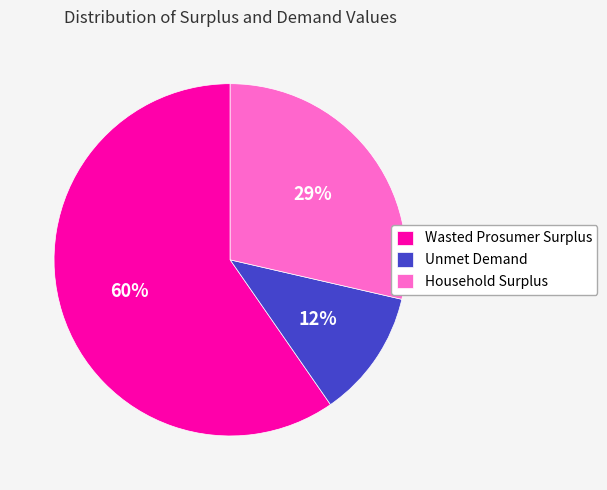

What is the smallest slice in the pie chart?

Unmet Demand